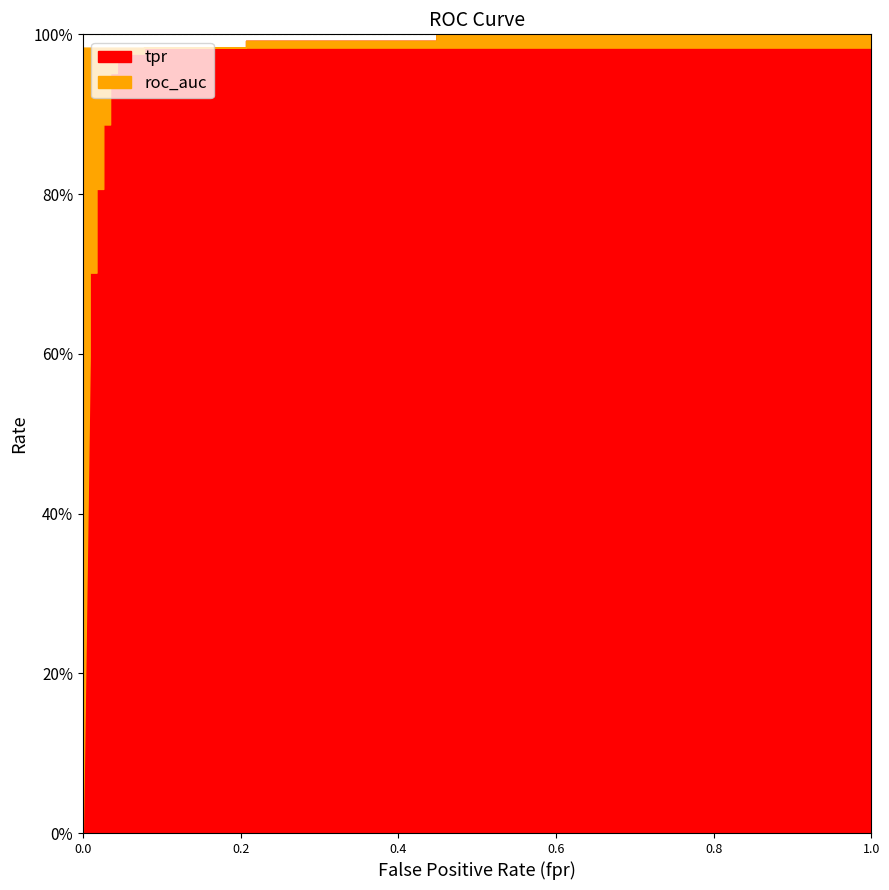

The value of tpr at 0.4482758620689655 is 0.2. True or false?

False